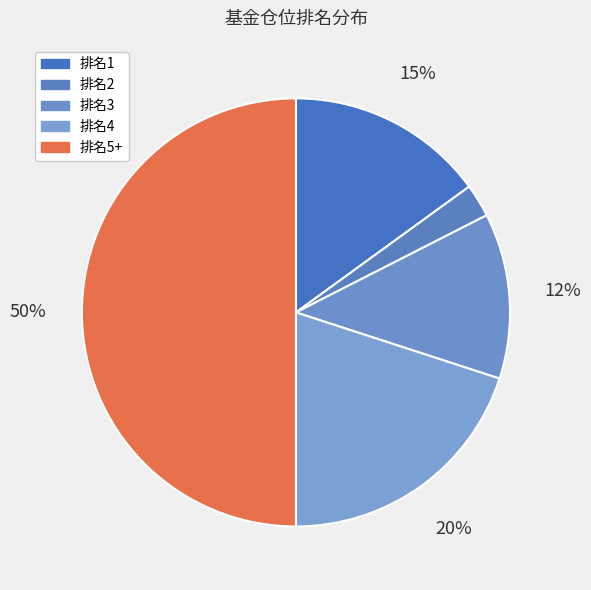

Count the number of slices in the pie.

5